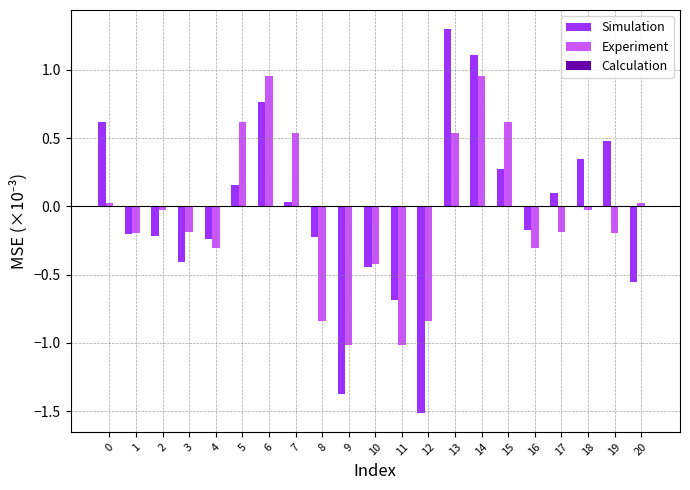

What is the total value across all series at 6?

1.7